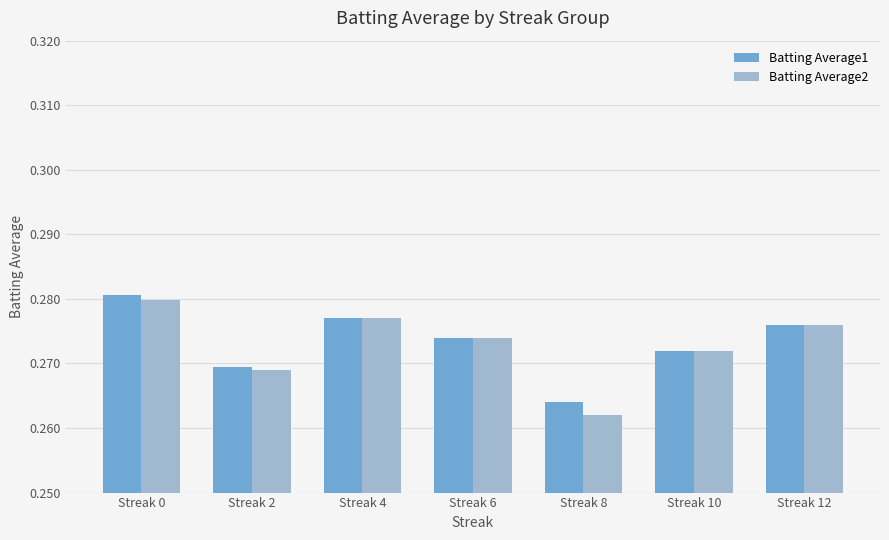

At how many categories does at least one series exceed 0?

7